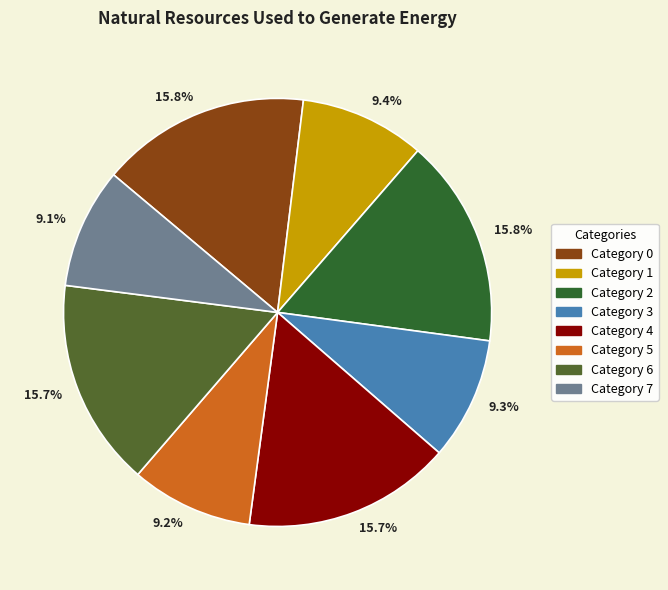

How many segments does this pie chart have?

8